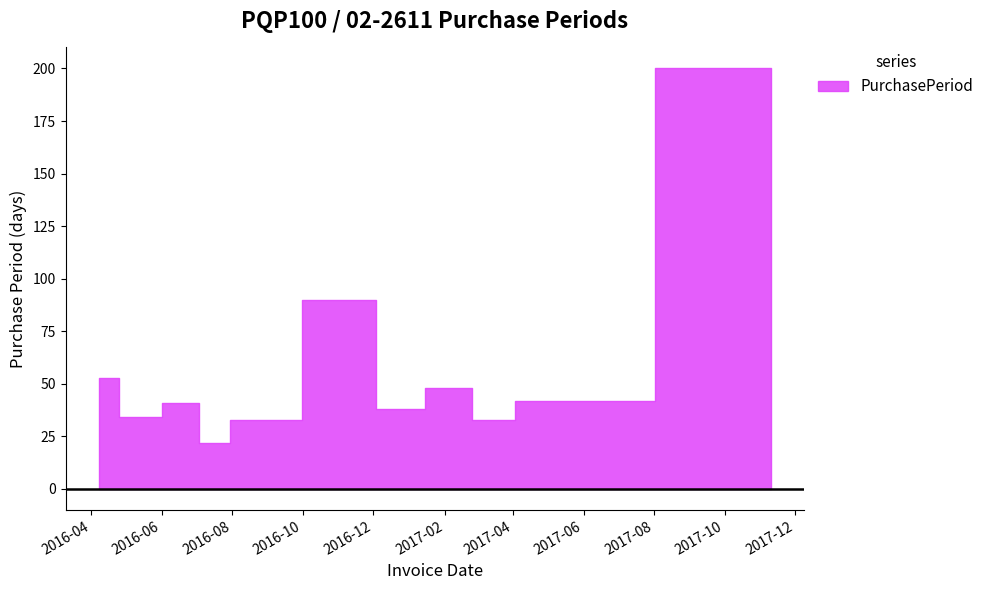

How many lines are shown in the chart?

1